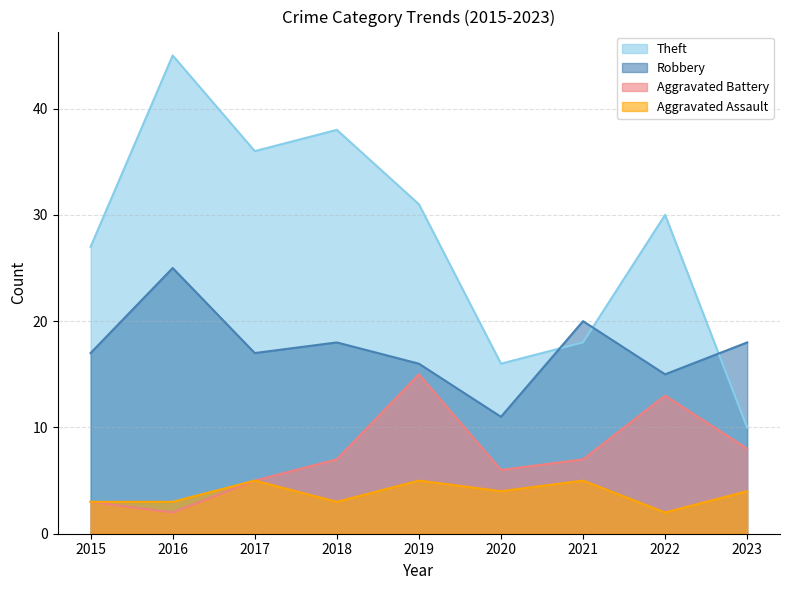

At which label is Aggravated Battery closest to 8?

2023